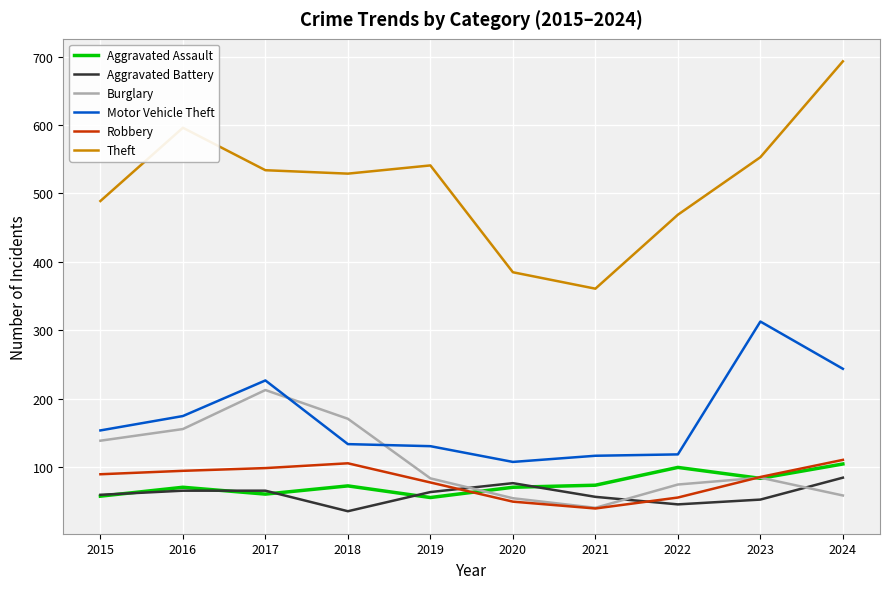

What is the smallest value displayed?

36